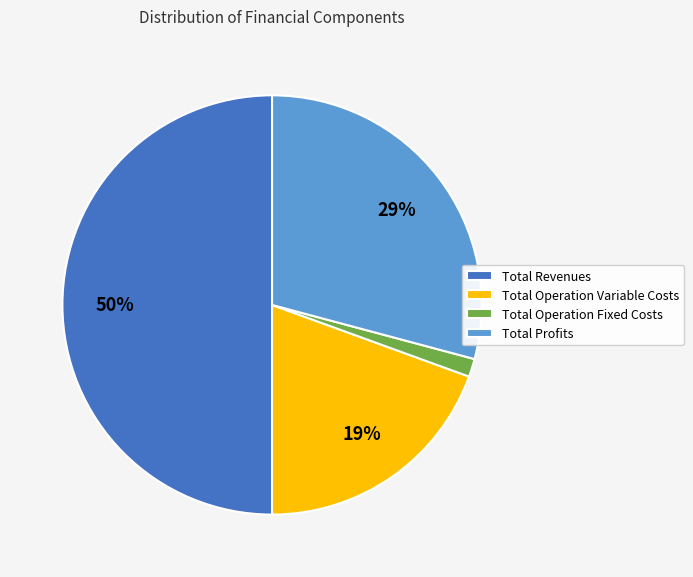

How many segments does this pie chart have?

4